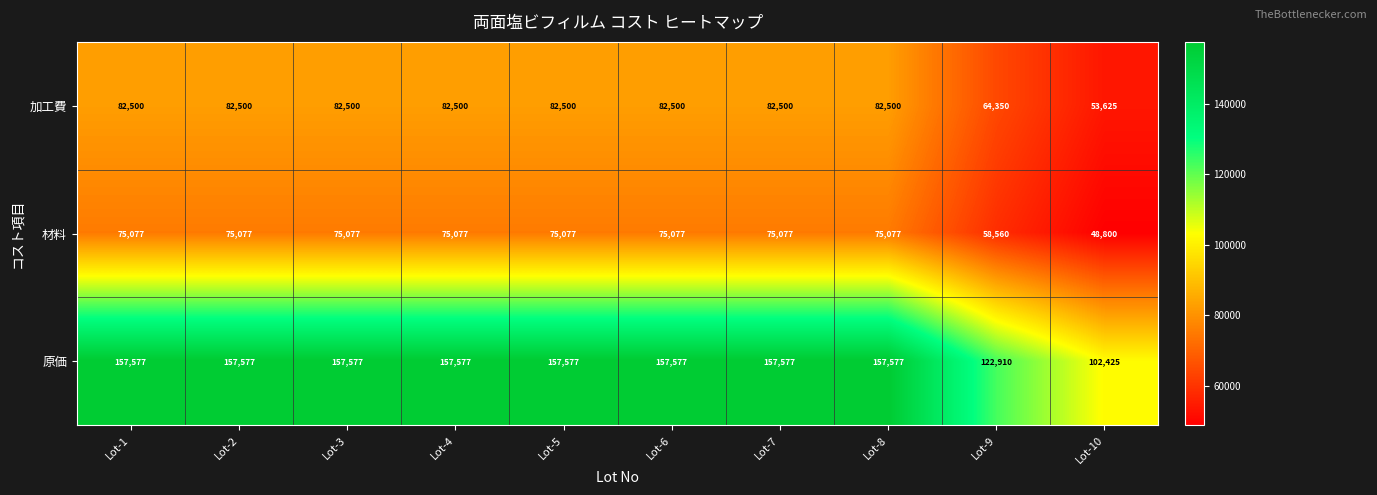

How many values in the 材料 series are below 75077?

2